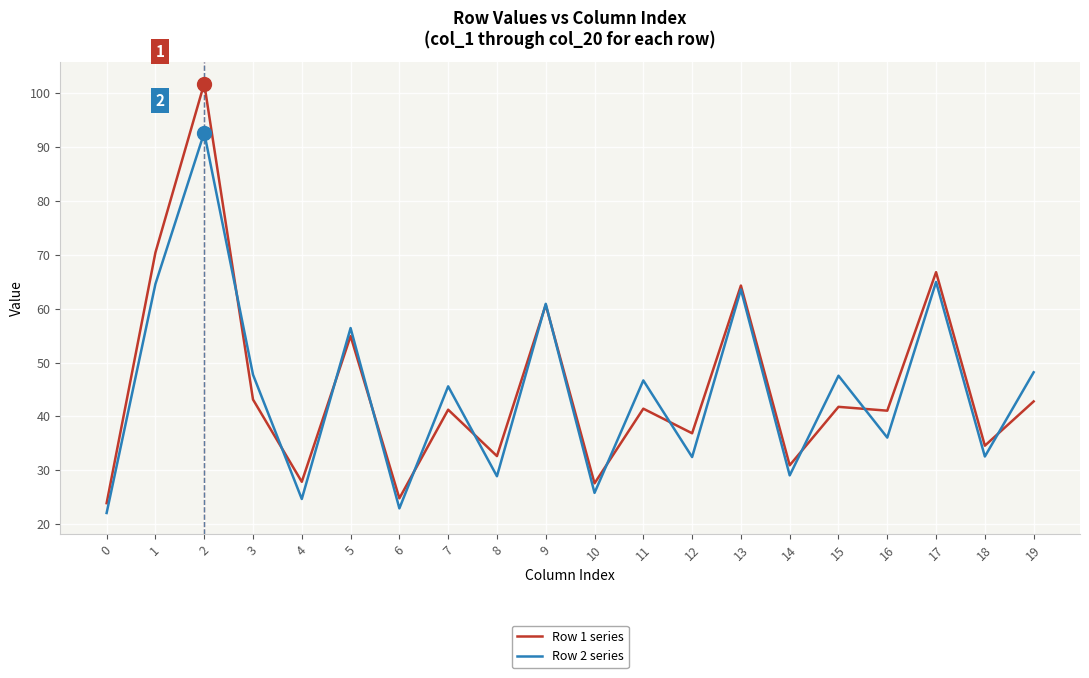

True or false: Row 2 series and Row 1 series cross at least once.

True